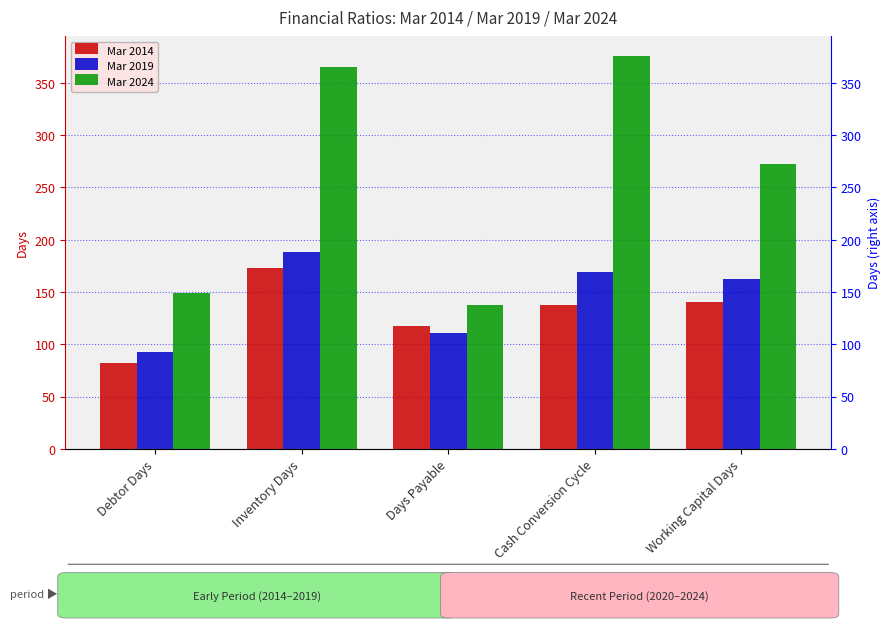

How many data points does each series have?

5